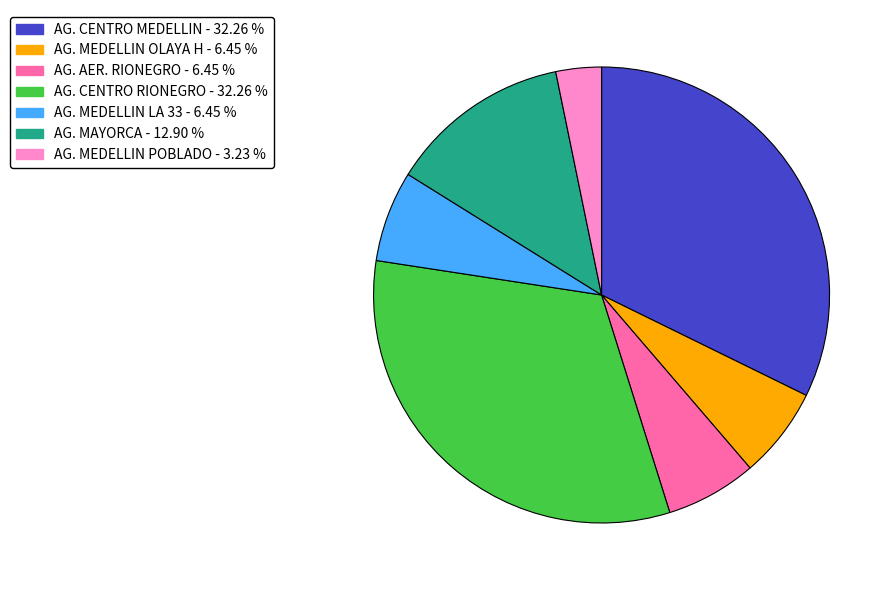

The AG. MEDELLIN LA 33 slice represents 20% of the pie. True or false?

False